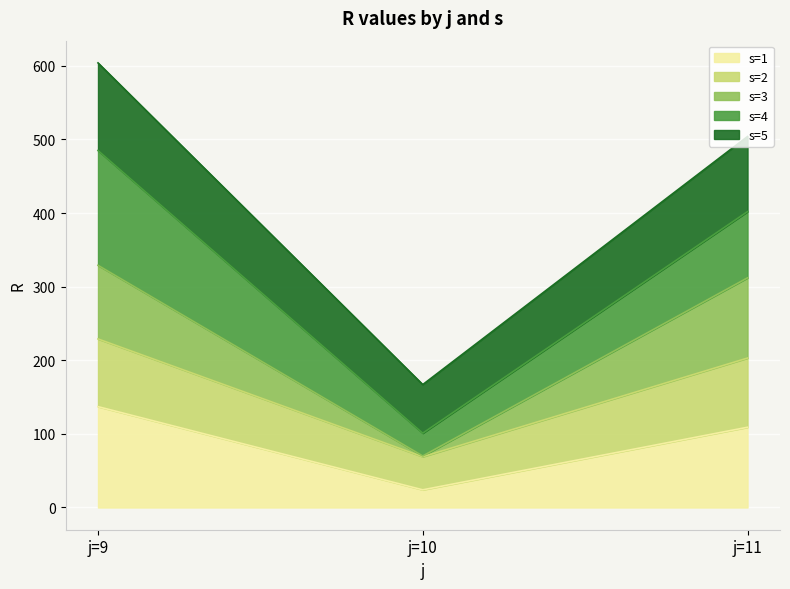

At which category is the sum across all series the highest?

j=9